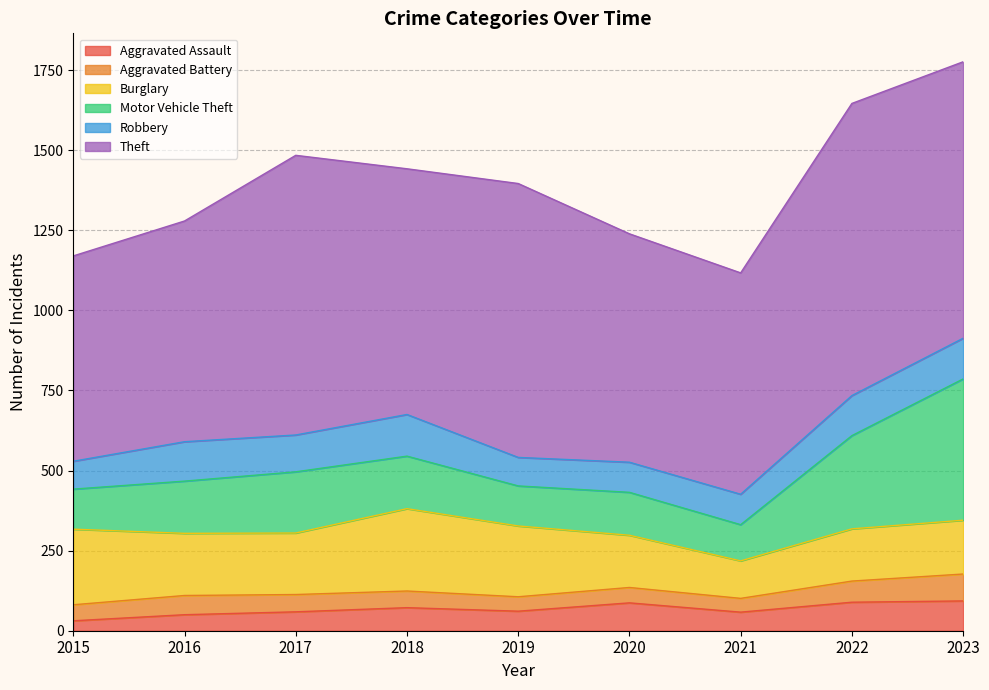

What is the value of the Theft point at the 4th from the left?

767